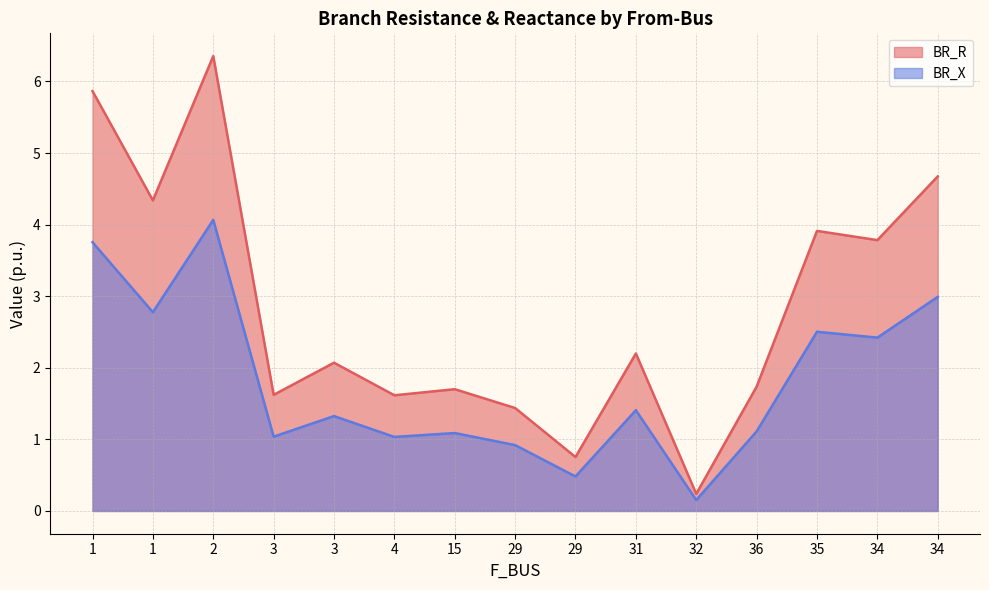

Does the chart display data point markers on the line(s)?

No